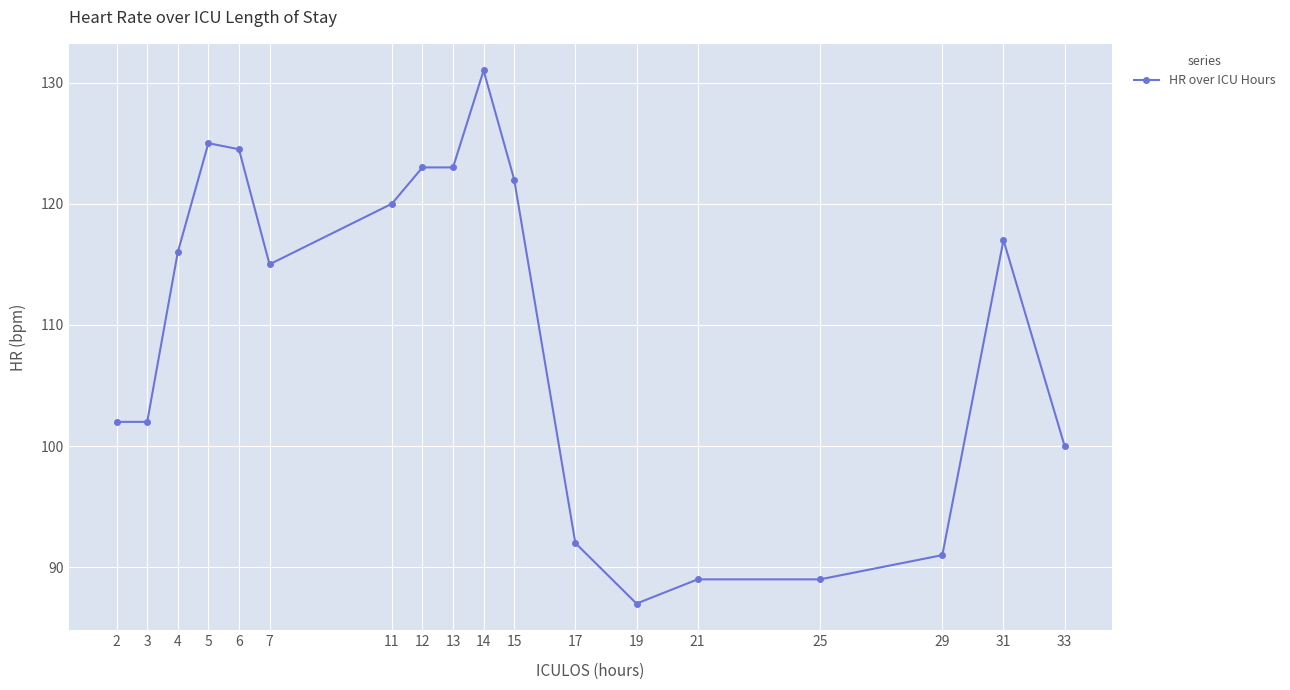

At which category does the data reach its first local peak?

5